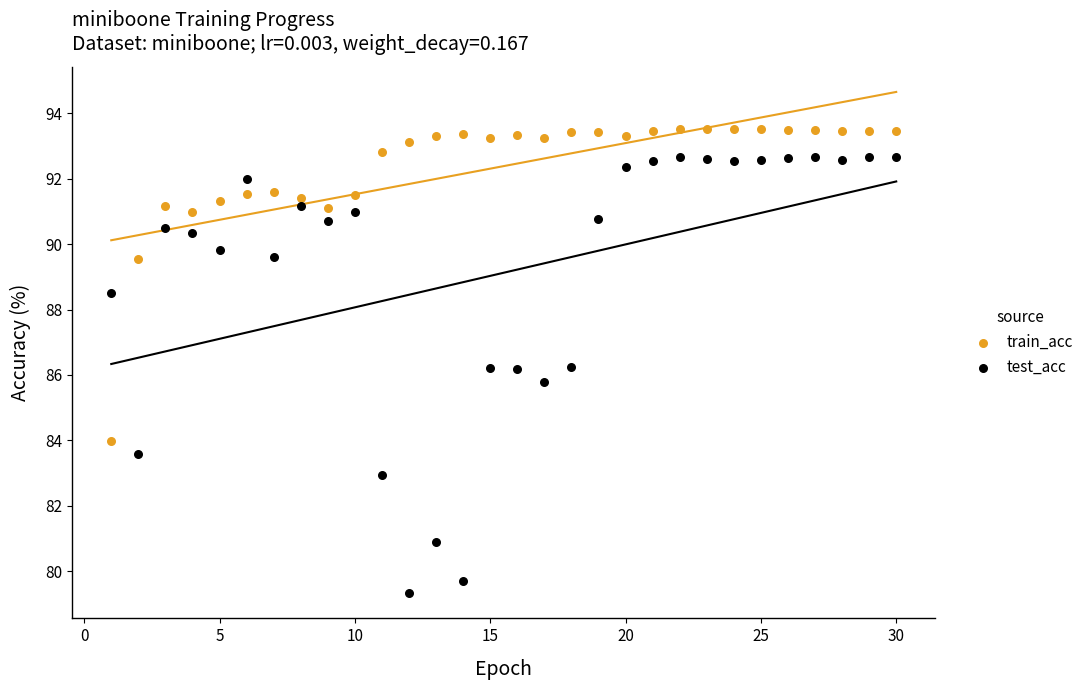

Which series has the widest spread of Y values?

test_acc